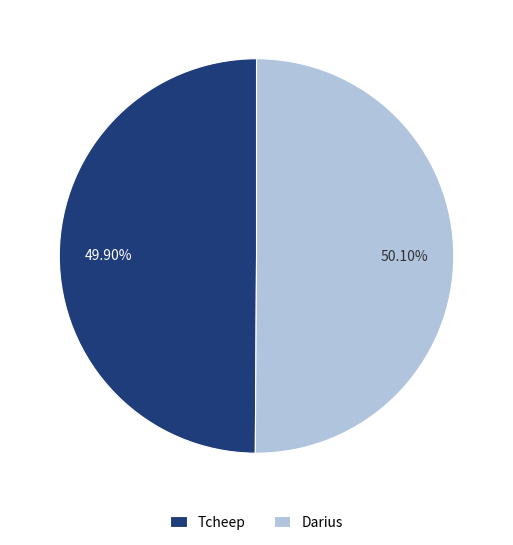

Is there a majority slice in this chart?

Yes